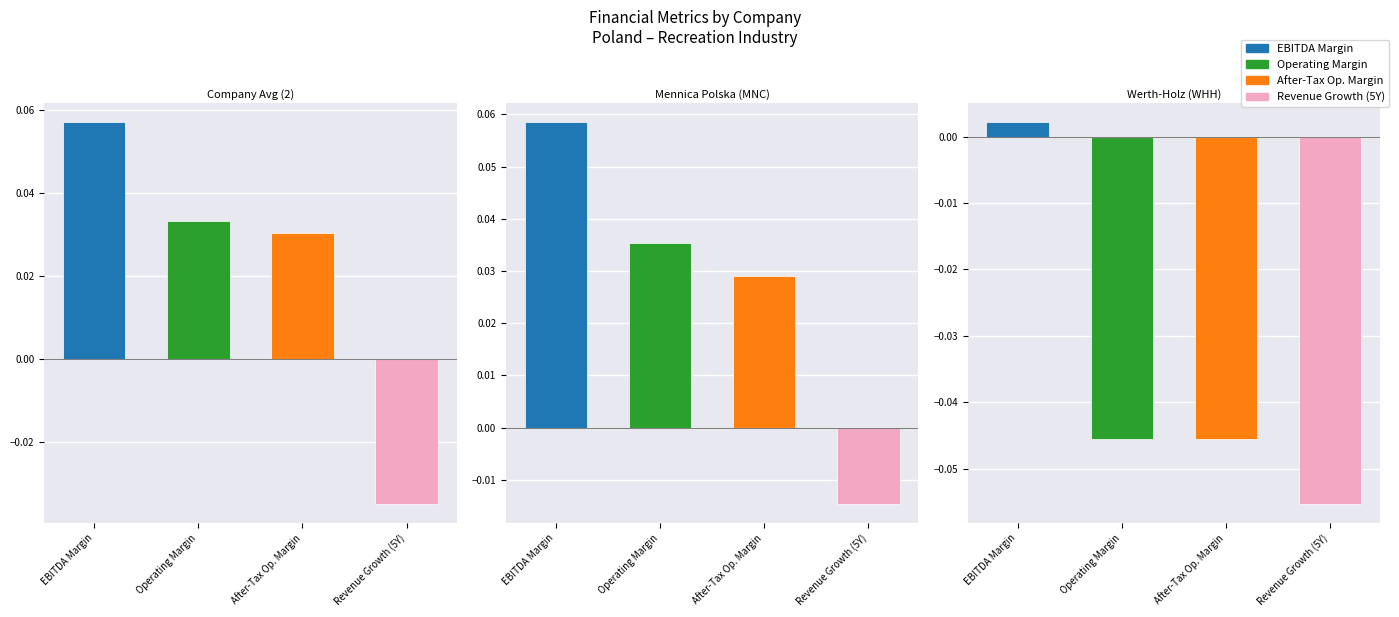

True or false: EBITDA Margin has a value of 0.0 at Revenue Growth (5Y).

False